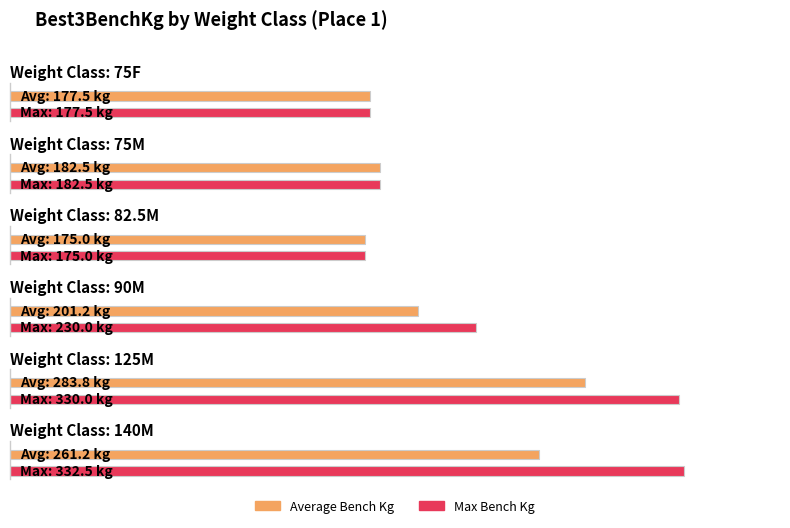

How many groups of bars are there?

6